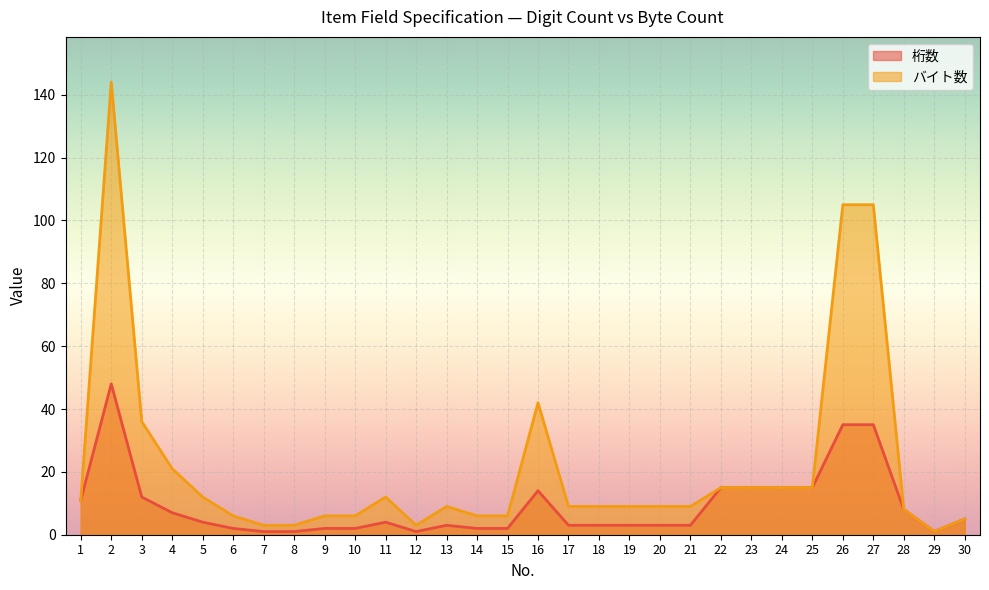

How many lines are shown in the chart?

2